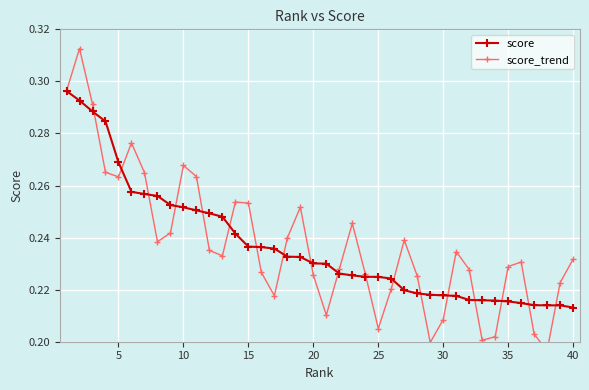

What is the sum of all score values?

9.5